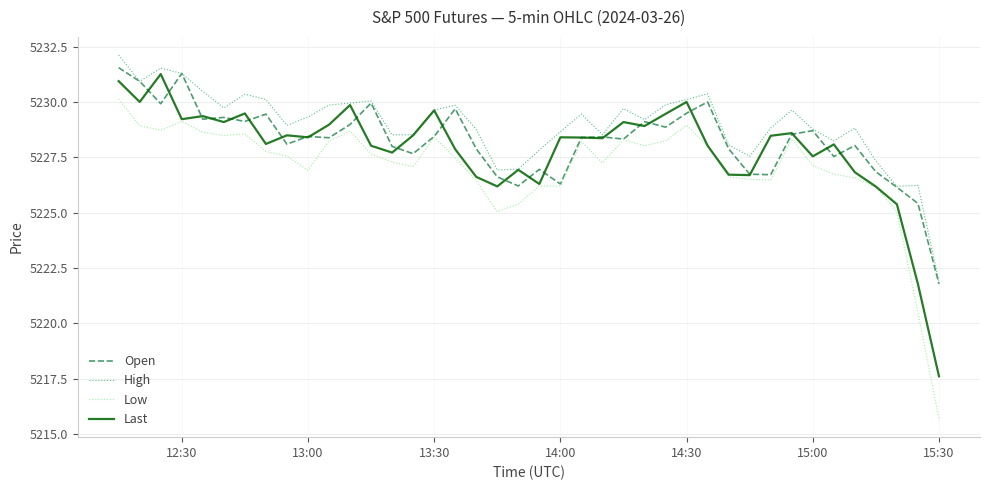

Count the number of data series in this chart.

4